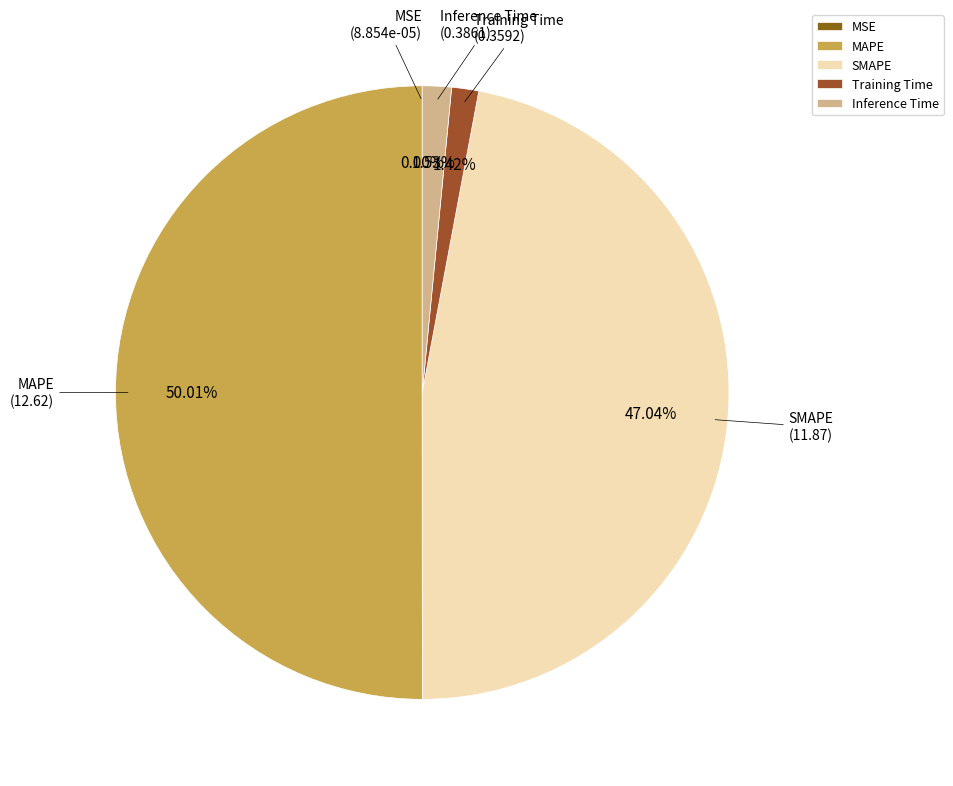

Which has a higher value, SMAPE or Training Time?

SMAPE